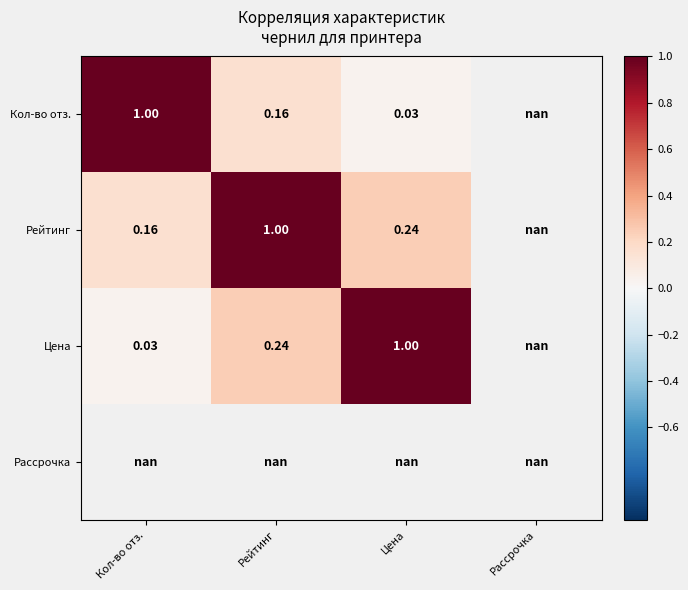

What is the spread (max minus min) of values at Цена?

1.0